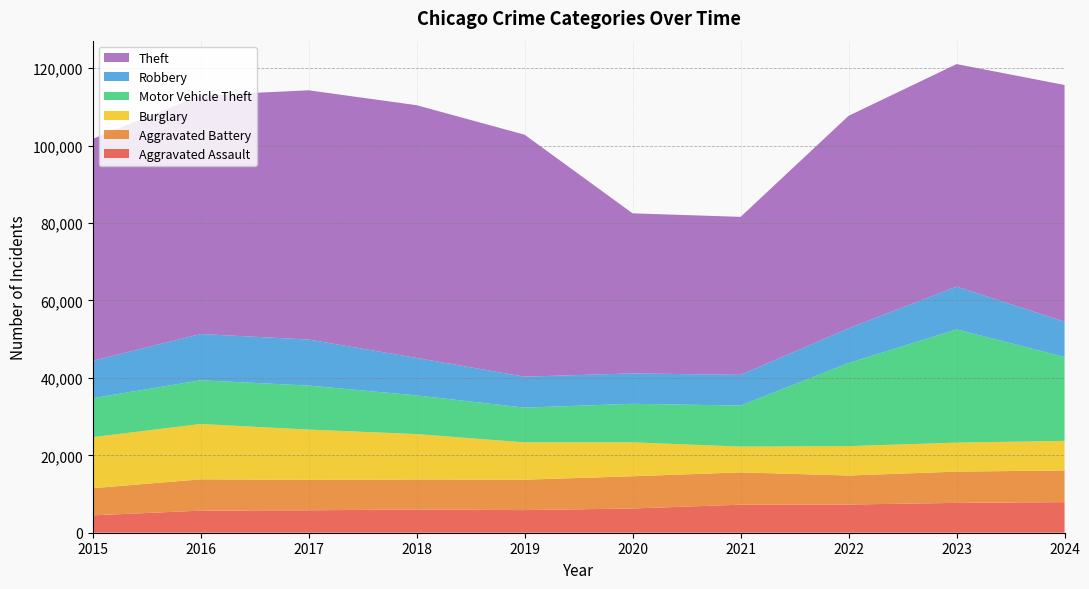

Reading right to left, list all the values displayed in this chart.

Aggravated Assault: 2024=7900	2023=7712	2022=7281	2021=7242	2020=6265	2019=5841	2018=6002	2017=5793	2016=5713	2015=4480
Aggravated Battery: 2024=8184	2023=8077	2022=7493	2021=8346	2020=8320	2019=7858	2018=7735	2017=7845	2016=8085	2015=7019
Burglary: 2024=7640	2023=7481	2022=7594	2021=6661	2020=8758	2019=9638	2018=11747	2017=13001	2016=14289	2015=13184
Motor Vehicle Theft: 2024=21675	2023=29254	2022=21467	2021=10605	2020=9959	2019=8978	2018=9985	2017=11380	2016=11285	2015=10068
Robbery: 2024=9122	2023=11054	2022=8964	2021=7920	2020=7855	2019=7995	2018=9681	2017=11881	2016=11960	2015=9638
Theft: 2024=61137	2023=57476	2022=54895	2021=40820	2020=41346	2019=62498	2018=65290	2017=64386	2016=61623	2015=57352